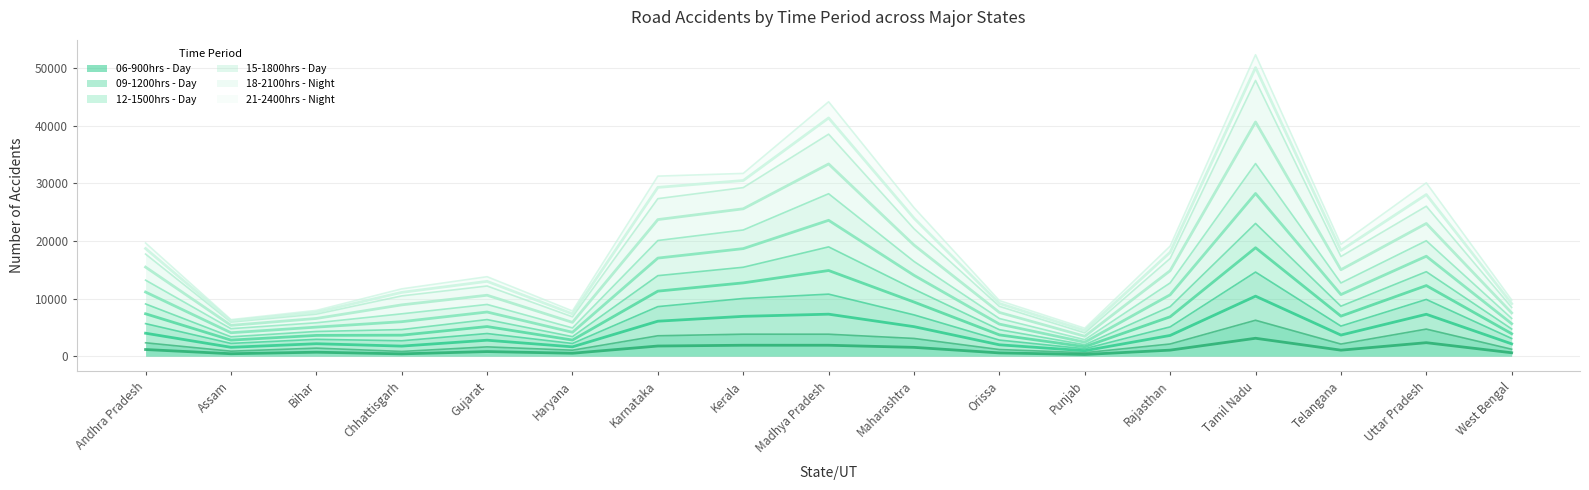

The 06-900hrs - Day series shows 5735 at Madhya Pradesh. True or false?

False